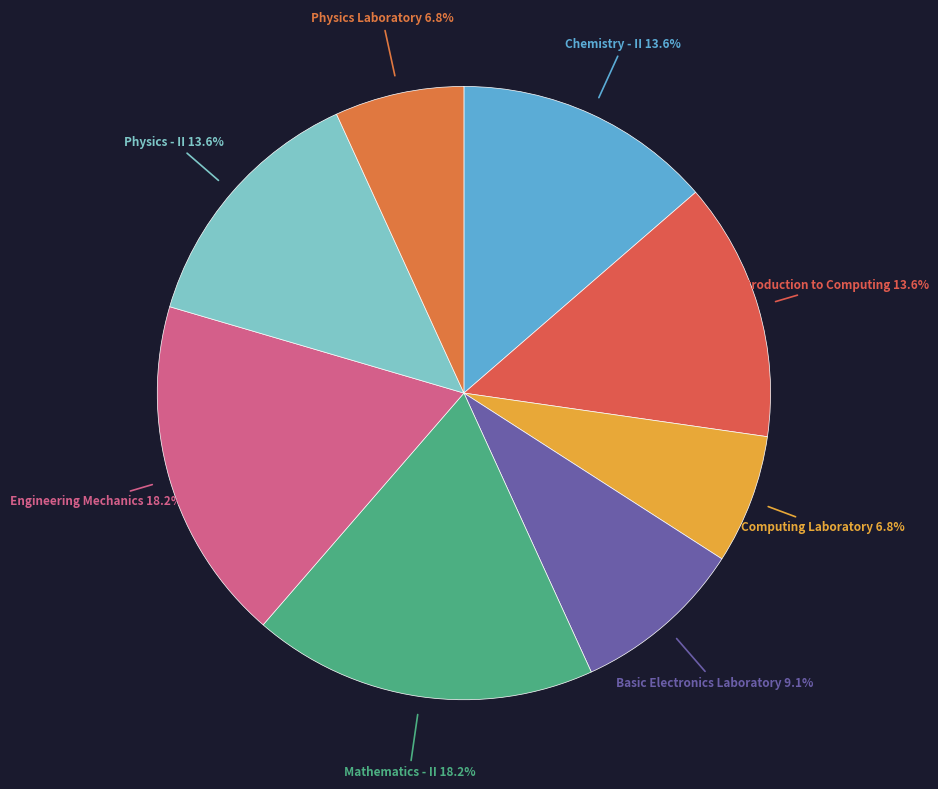

How many slices are in this pie chart?

8